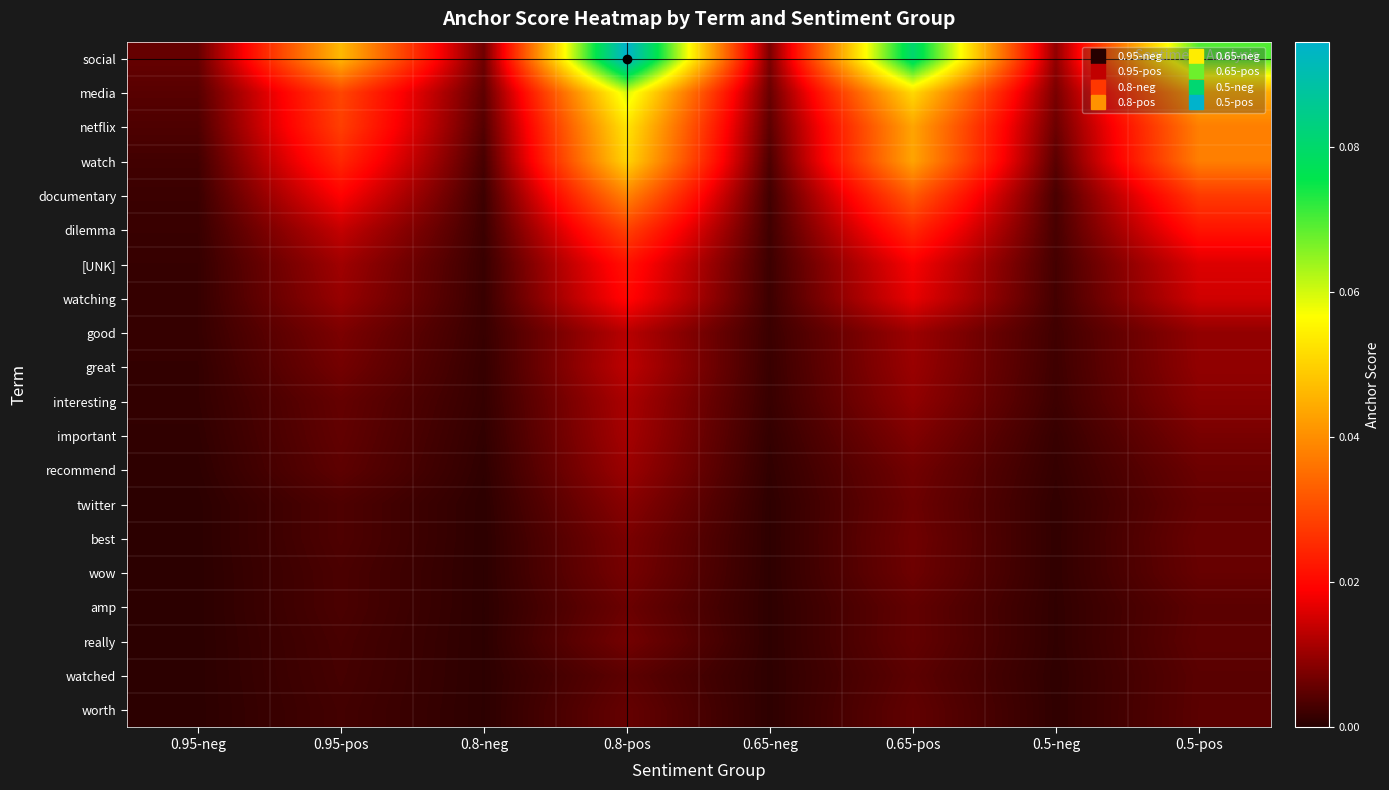

Rank the series at 0.5-neg from lowest to highest value.

watched, worth, really, amp, twitter, wow, best, recommend, important, interesting, great, good, watching, [UNK], dilemma, documentary, watch, netflix, media, social